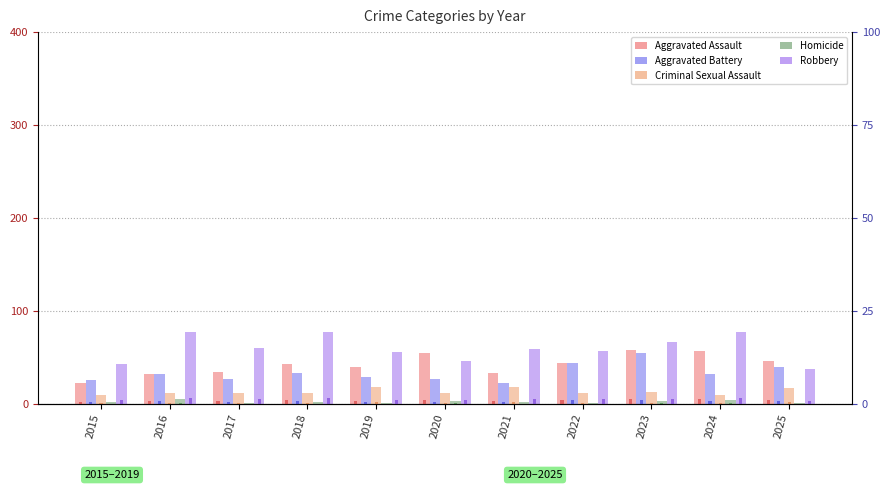

At which category does the chart reach its peak across all series?

2016